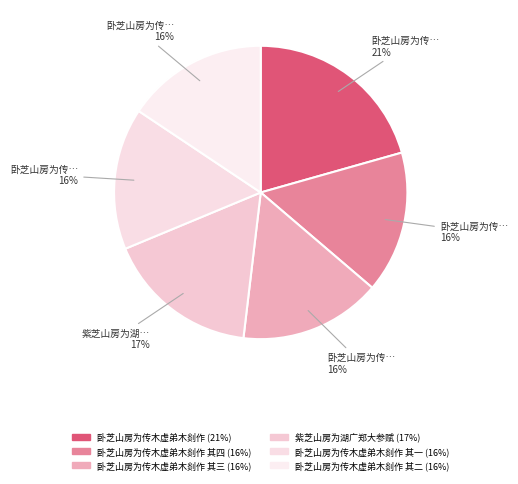

How many slices are in this pie chart?

6